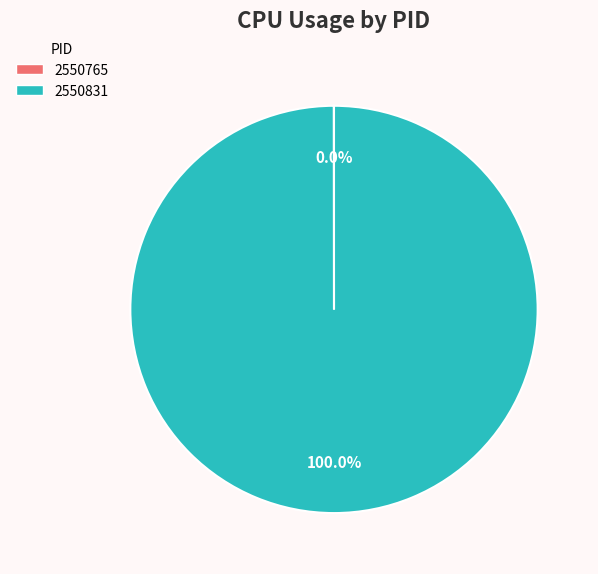

What is the largest slice in the pie chart?

2550831